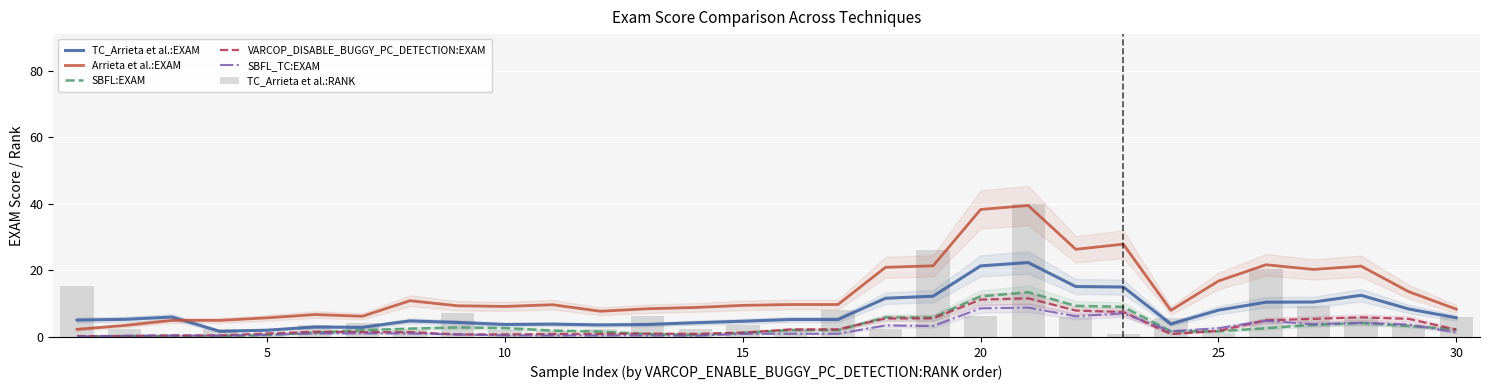

Which series has the largest total across all categories?

Arrieta et al.:EXAM